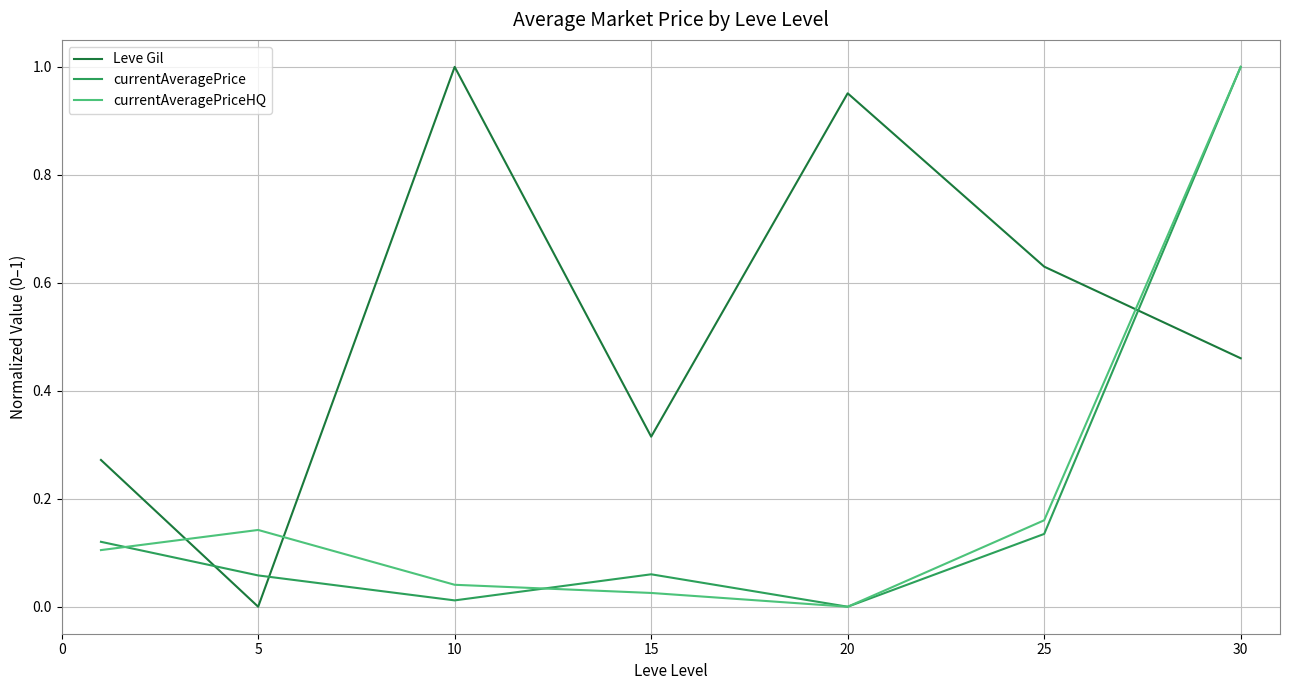

After their last crossing, which series has the higher values: currentAveragePrice or Leve Gil?

currentAveragePrice